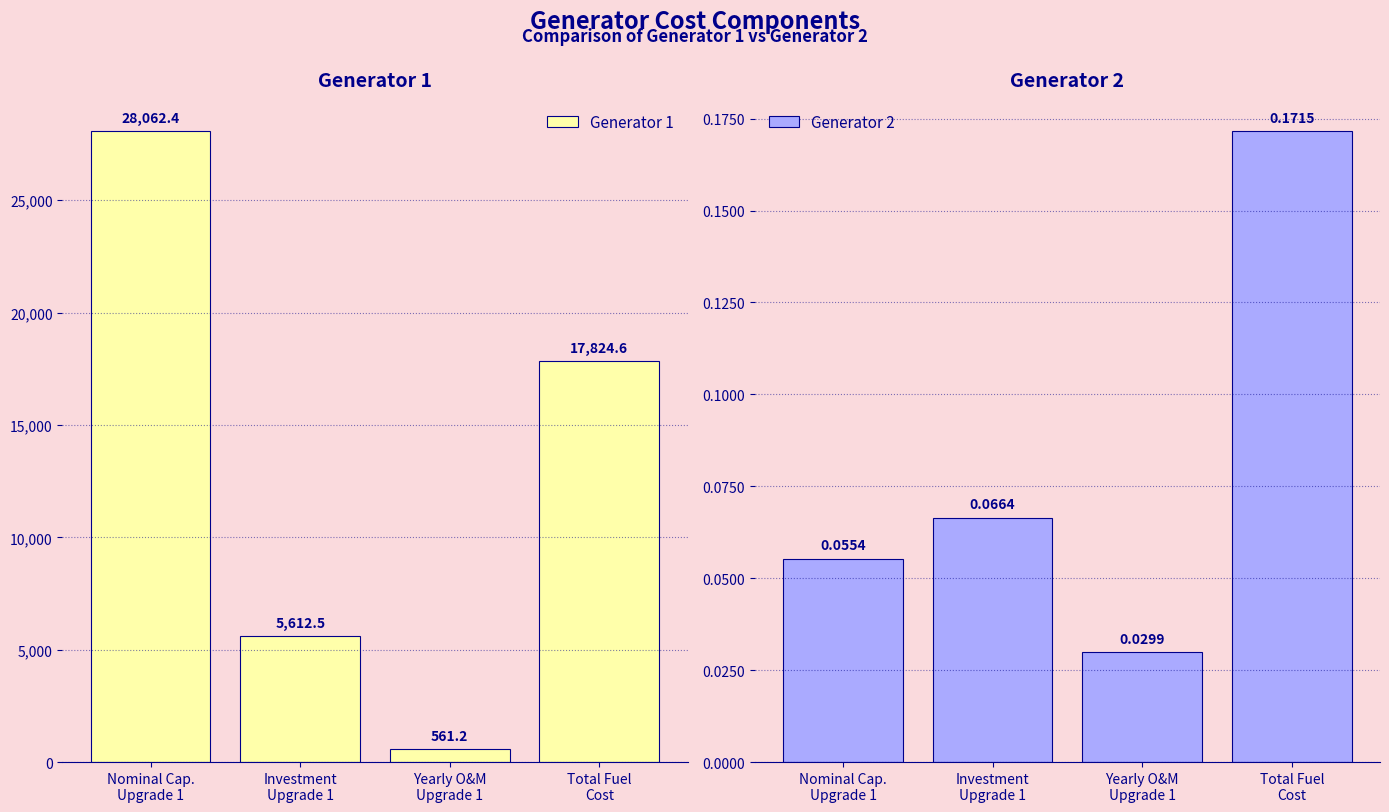

What is the value of the Generator 1 bar at the 3rd from the left?

561.2